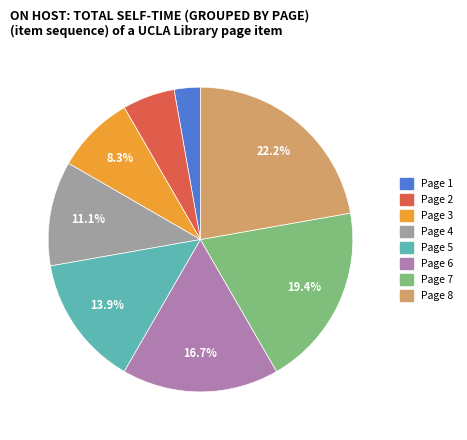

Which slice is the largest?

Page 8